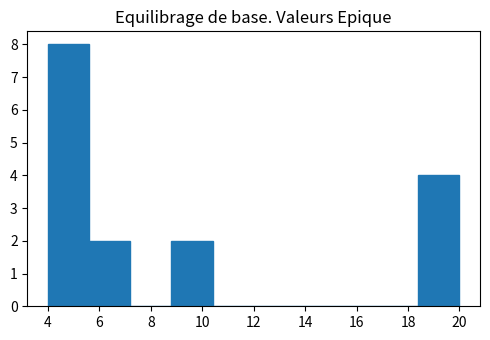

How tall is the bar that spans 5.6 to 7.2 on the x-axis? The values are not printed on the chart, so give them approximately, as read against the axis.

2